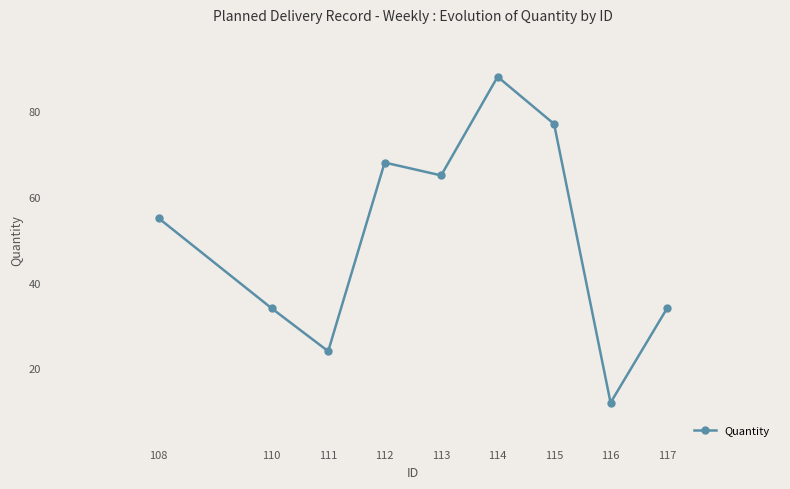

What is the difference between the second highest and second lowest values?

53